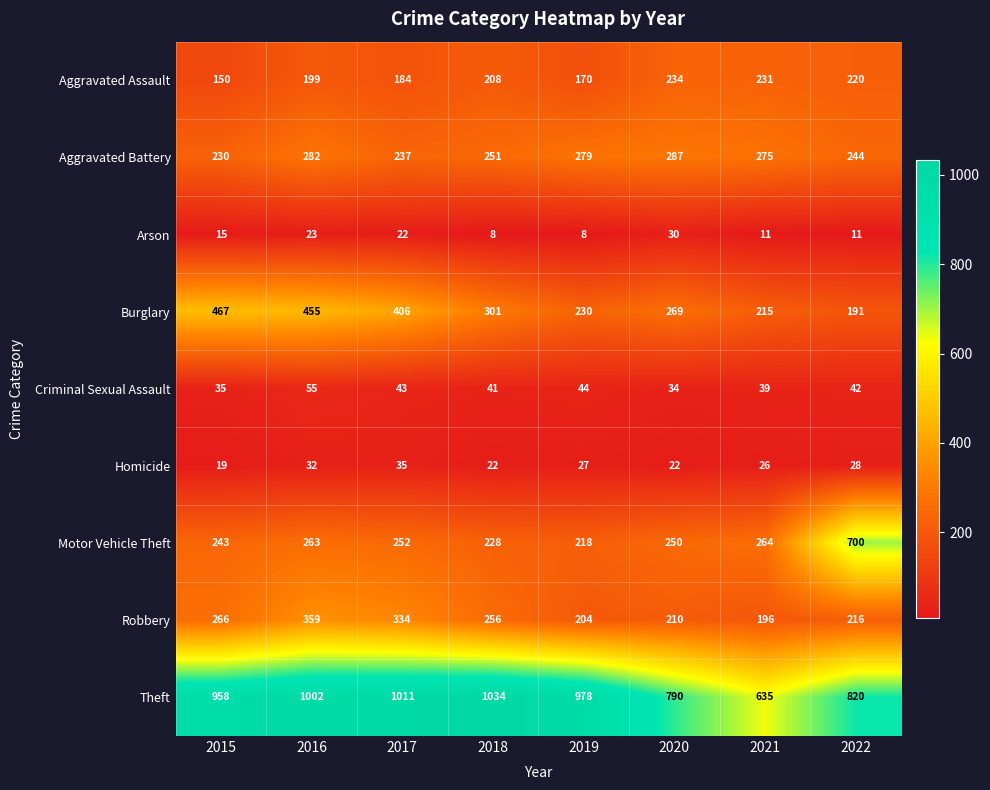

How many distinct data groups are displayed?

9